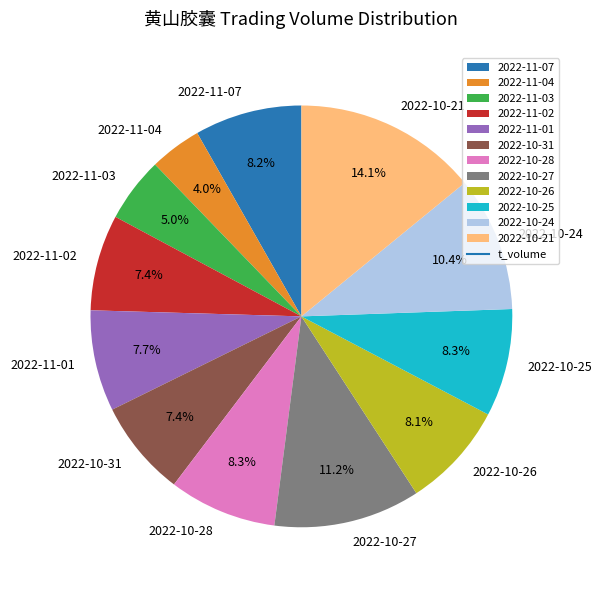

To the nearest percent, what is the average slice percentage?

8%